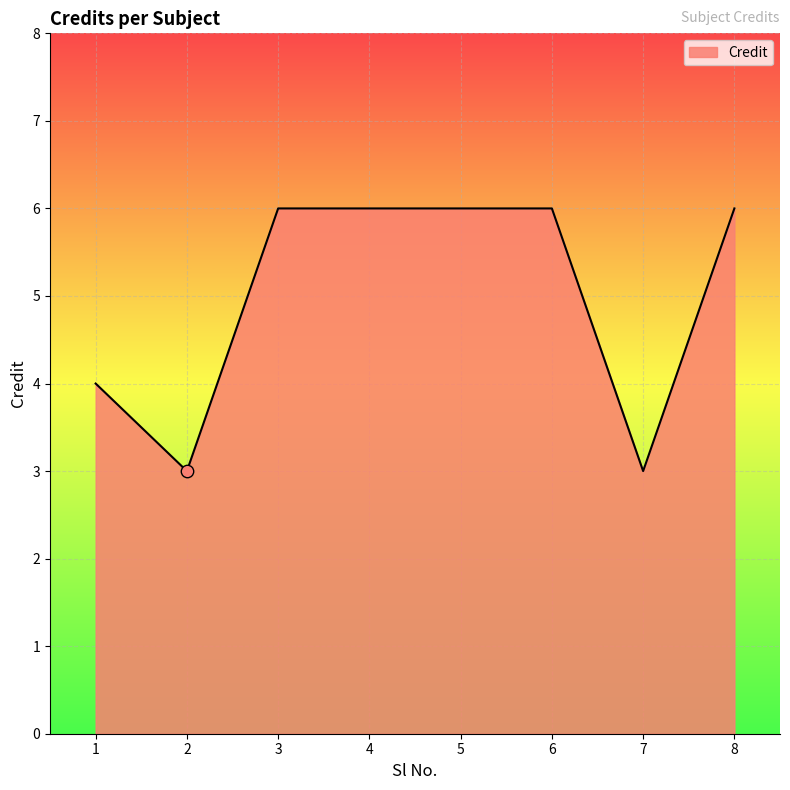

Which has a higher value, 1 or 7?

1